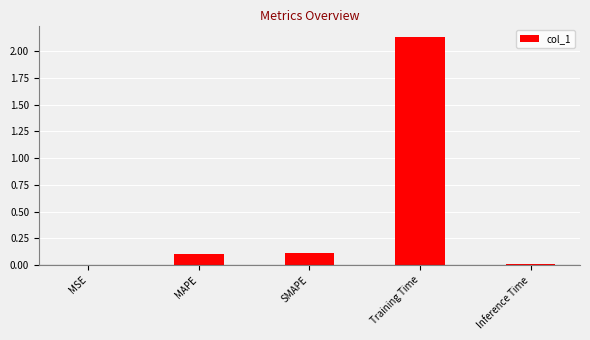

At which category does the chart reach its peak across all series?

Training Time